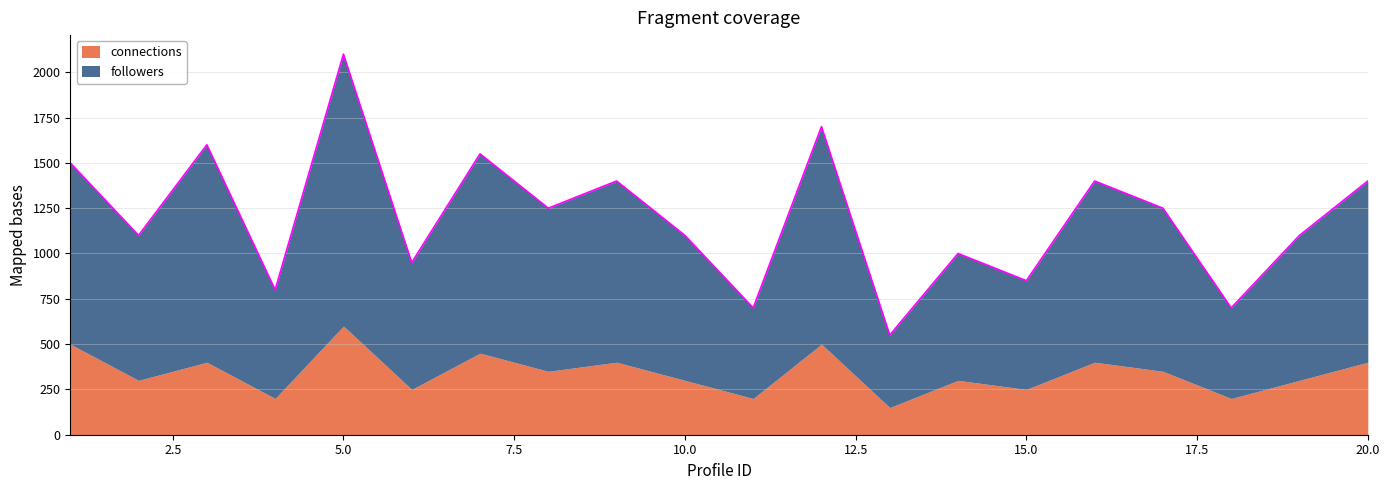

List the labels in order of value, smallest first.

13, 11, 18, 4, 15, 6, 14, 2, 10, 19, 8, 17, 9, 16, 20, 1, 7, 3, 12, 5